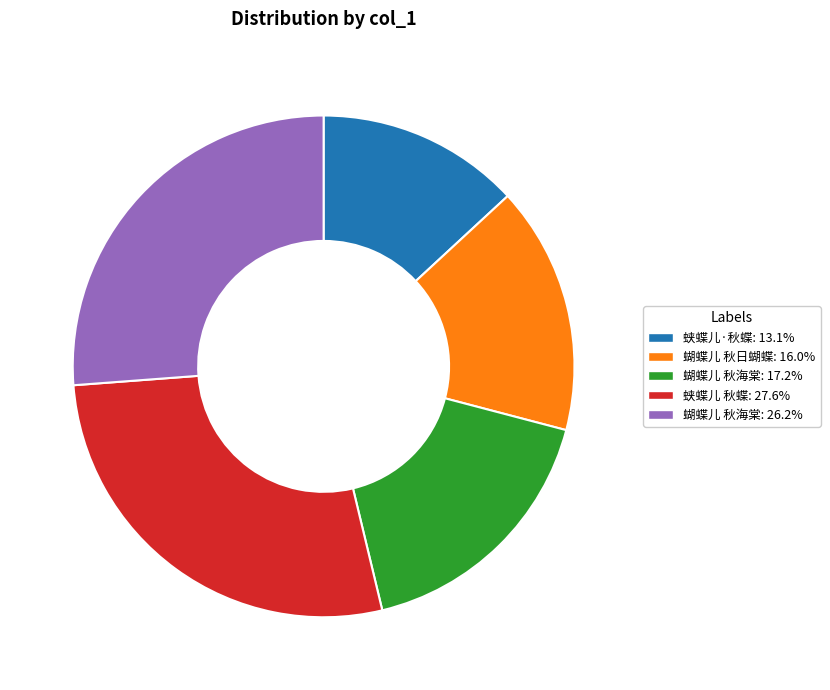

Is there a majority slice in this chart?

No